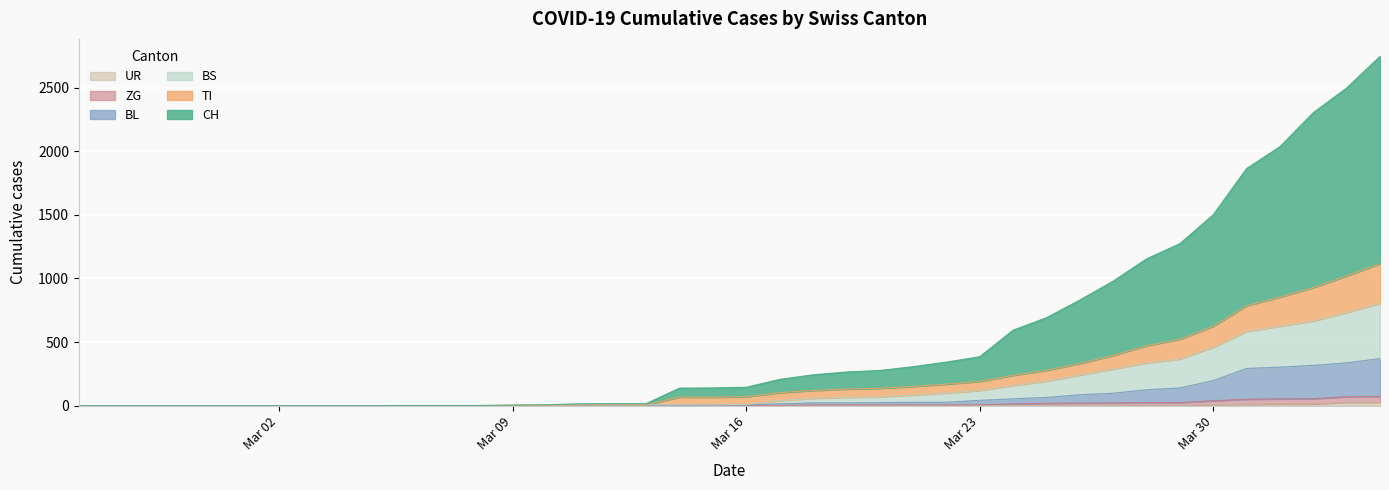

True or false: BL and BS cross at least once.

False